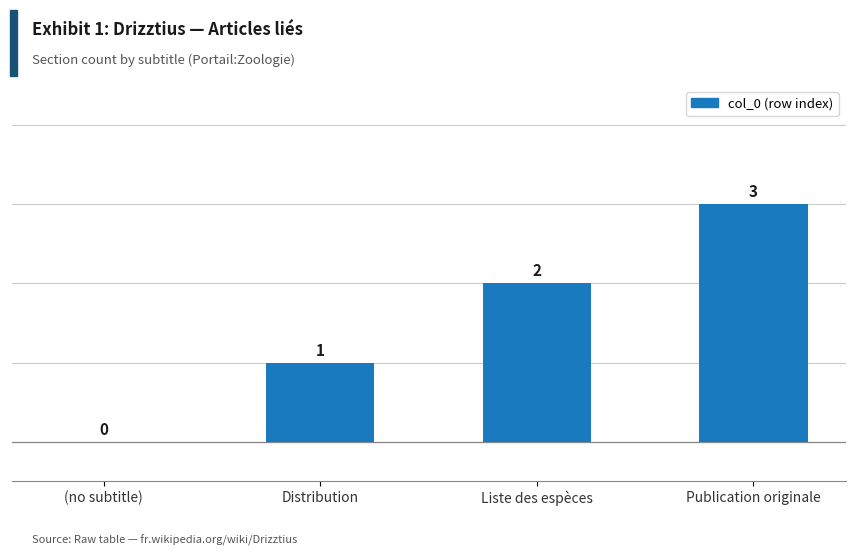

Is it true that the value at (no subtitle) is -1?

False